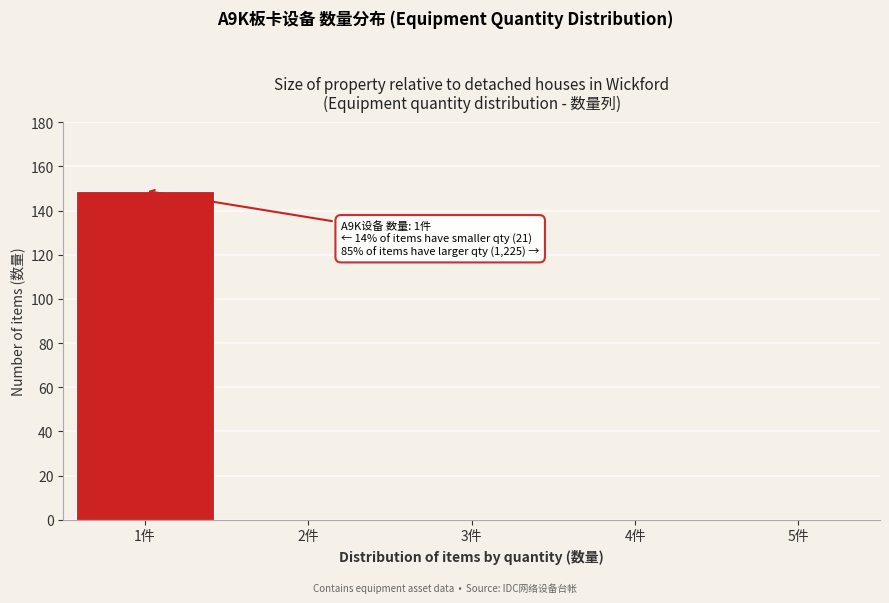

Reading right to left, what are all the values shown in this chart?

5件=0	4件=0	3件=0	2件=0	1件=149